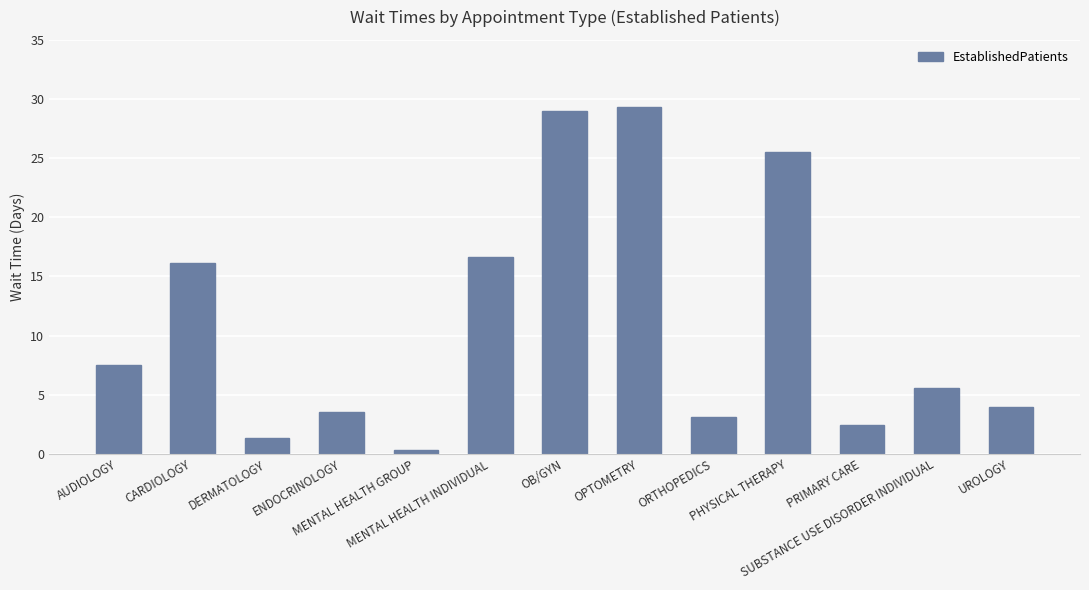

Reading right to left, list all the values displayed in this chart.

UROLOGY=4.0	SUBSTANCE USE DISORDER INDIVIDUAL=5.6	PRIMARY CARE=2.4	PHYSICAL THERAPY=25.5	ORTHOPEDICS=3.1	OPTOMETRY=29.3	OB/GYN=29.0	MENTAL HEALTH INDIVIDUAL=16.6	MENTAL HEALTH GROUP=0.3	ENDOCRINOLOGY=3.5	DERMATOLOGY=1.3	CARDIOLOGY=16.1	AUDIOLOGY=7.5